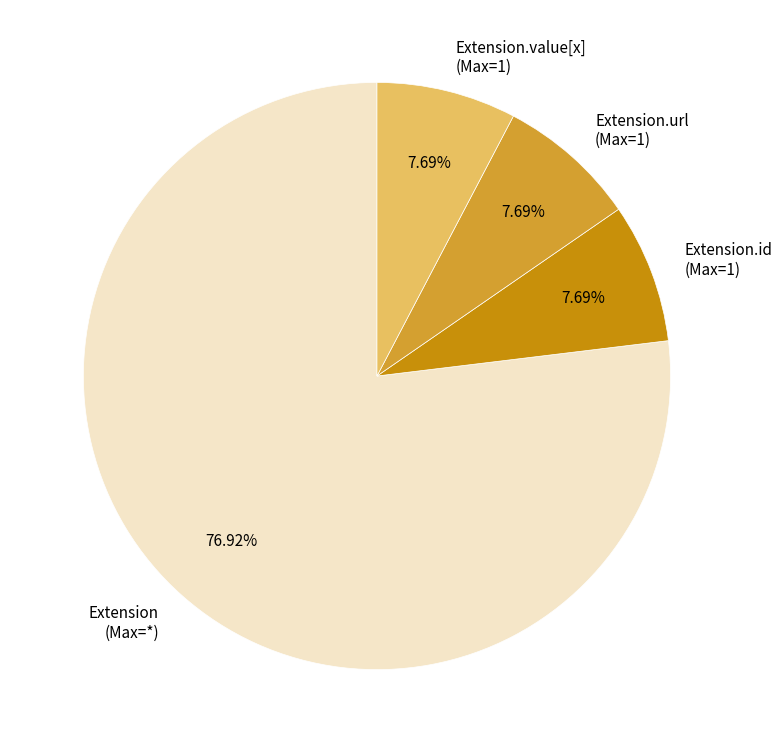

How many slices are in this pie chart?

4